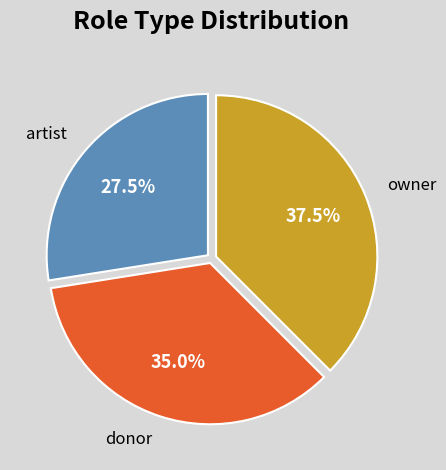

Which category has the biggest portion of the pie?

owner